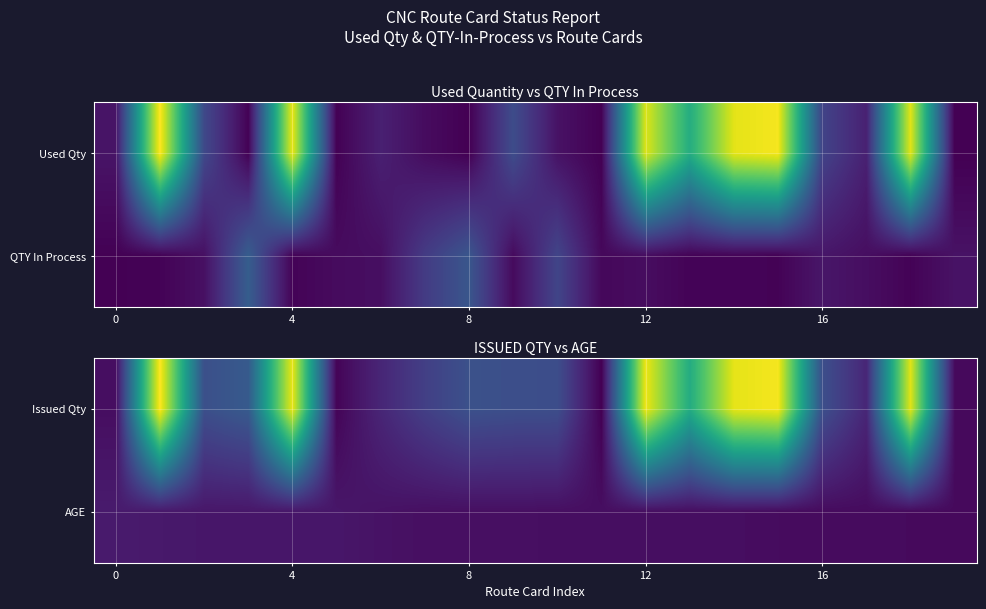

Which series has the largest range (max minus min)?

Issued Qty